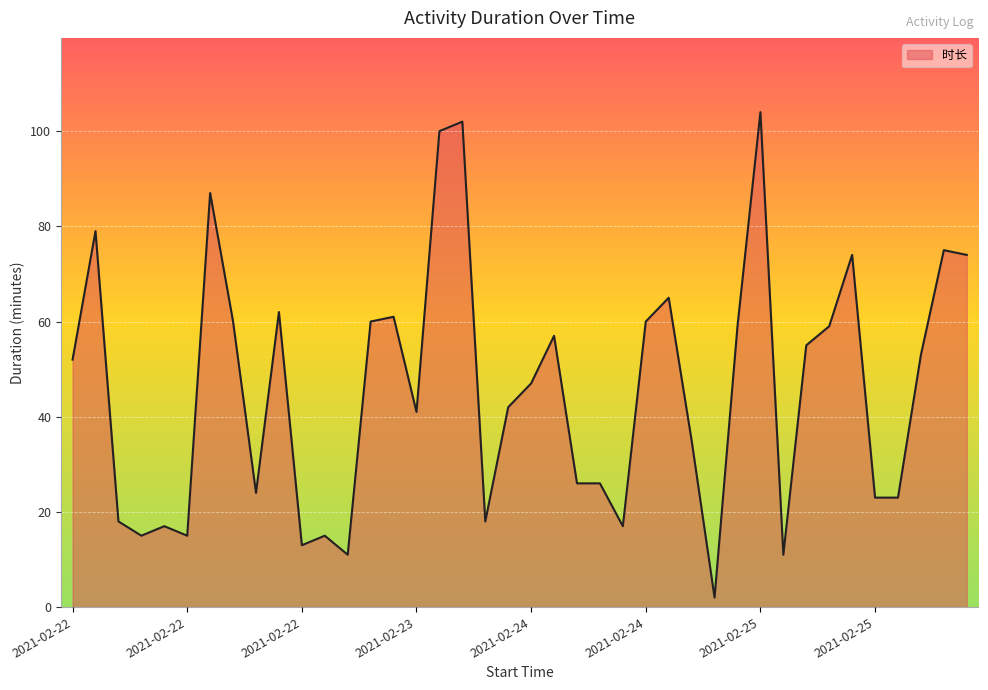

What is the greatest value displayed?

104